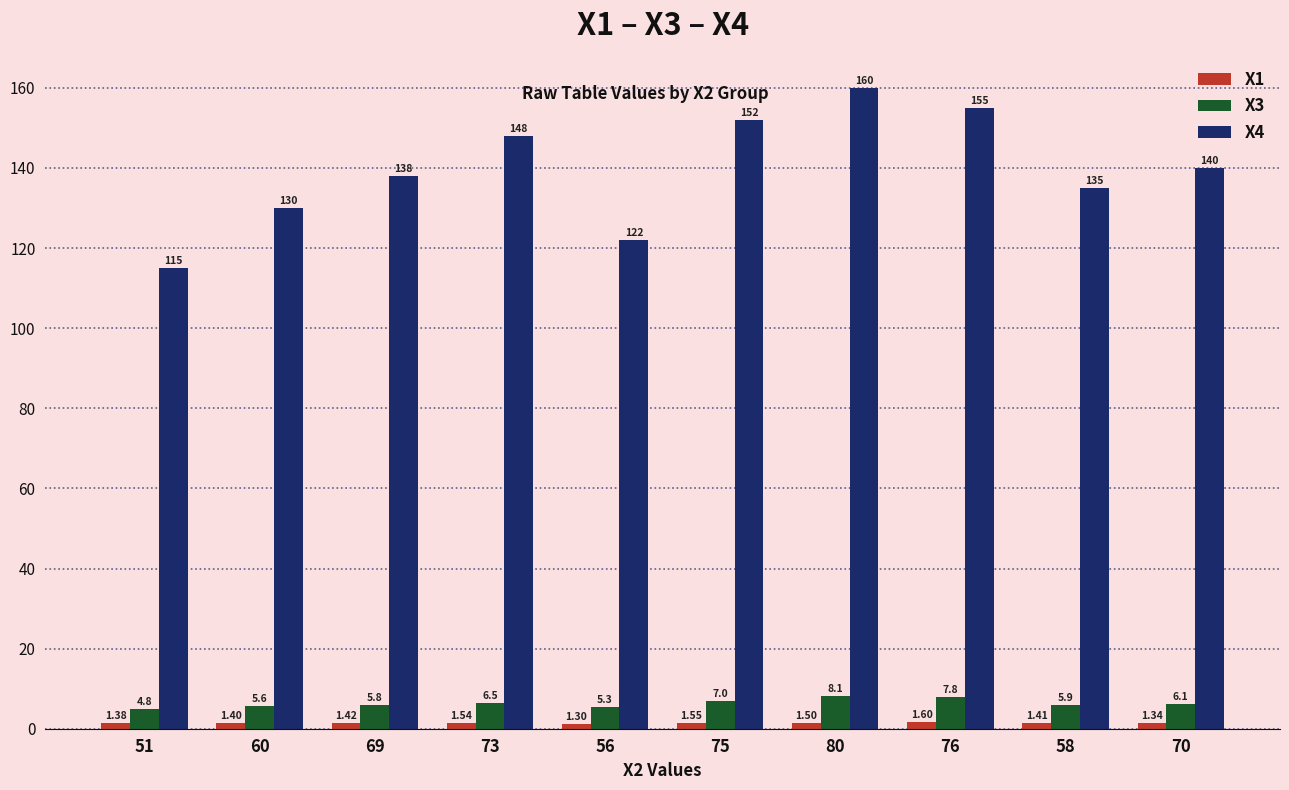

What is the sum of all X3 values?

62.9